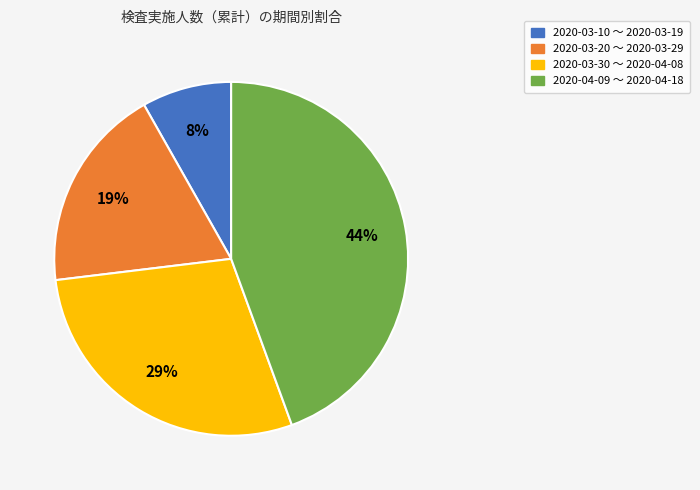

To the nearest percent, what is the difference between the largest and smallest slice percentages?

36%